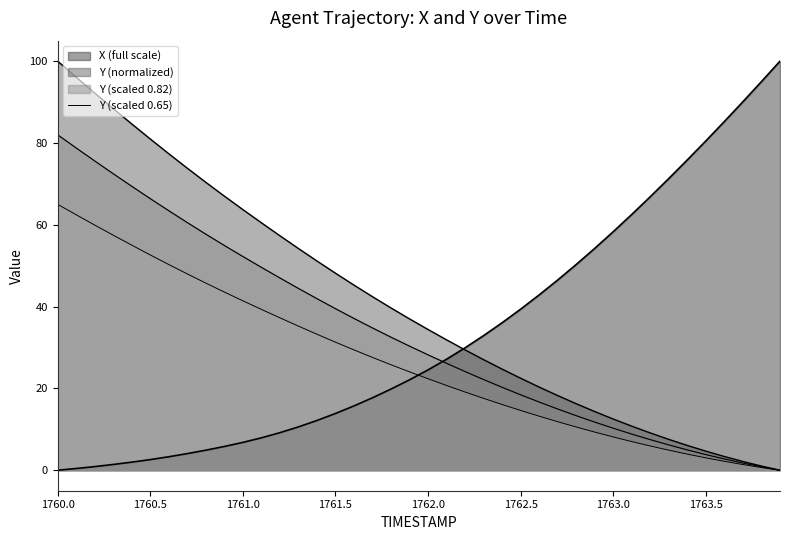

How many positive values are there?

39